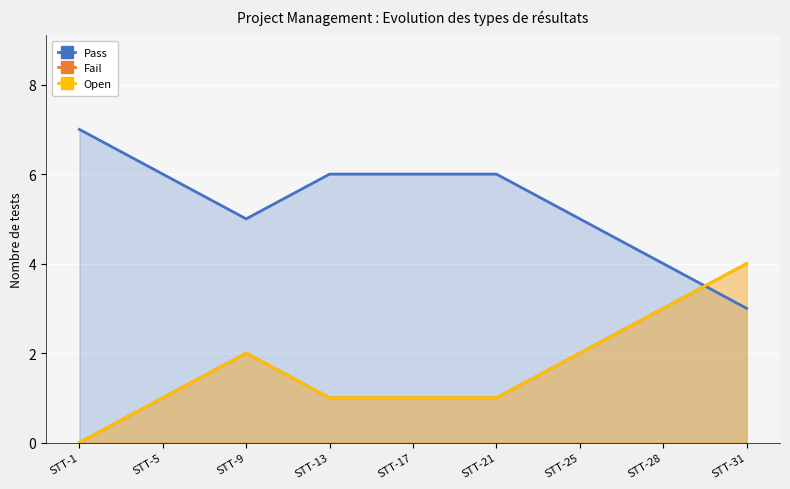

What is the sum of the Open values at STT-9 and STT-5?

3